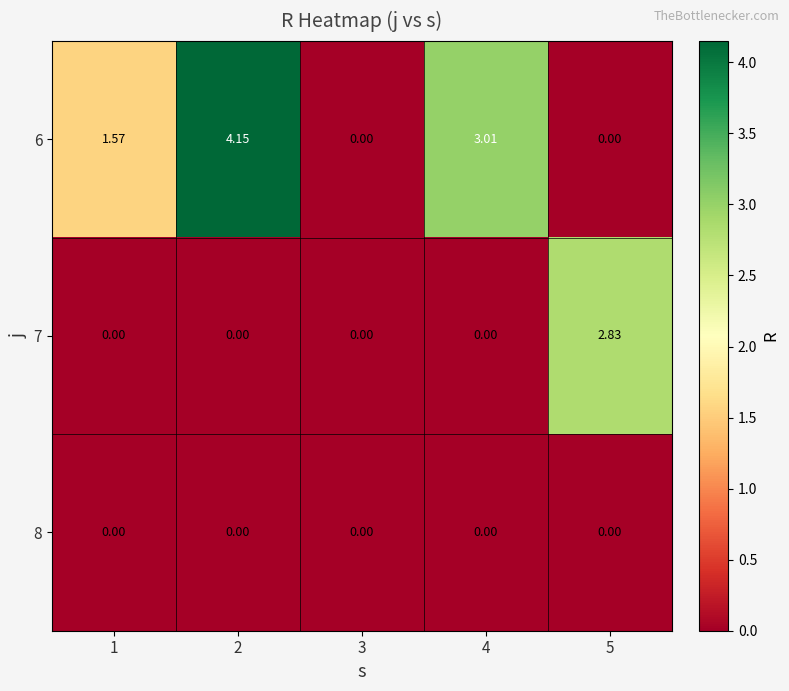

Is the value of 6 at 1 greater than the value of 7 at 3?

Yes